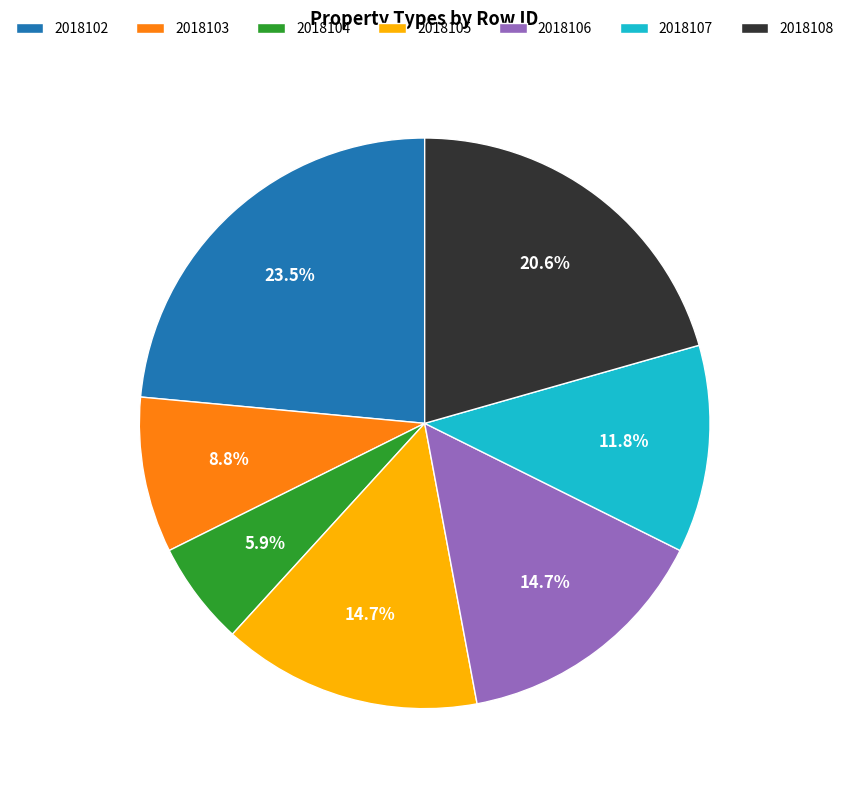

What percentage is the 2018107 slice, to the nearest percent?

12%